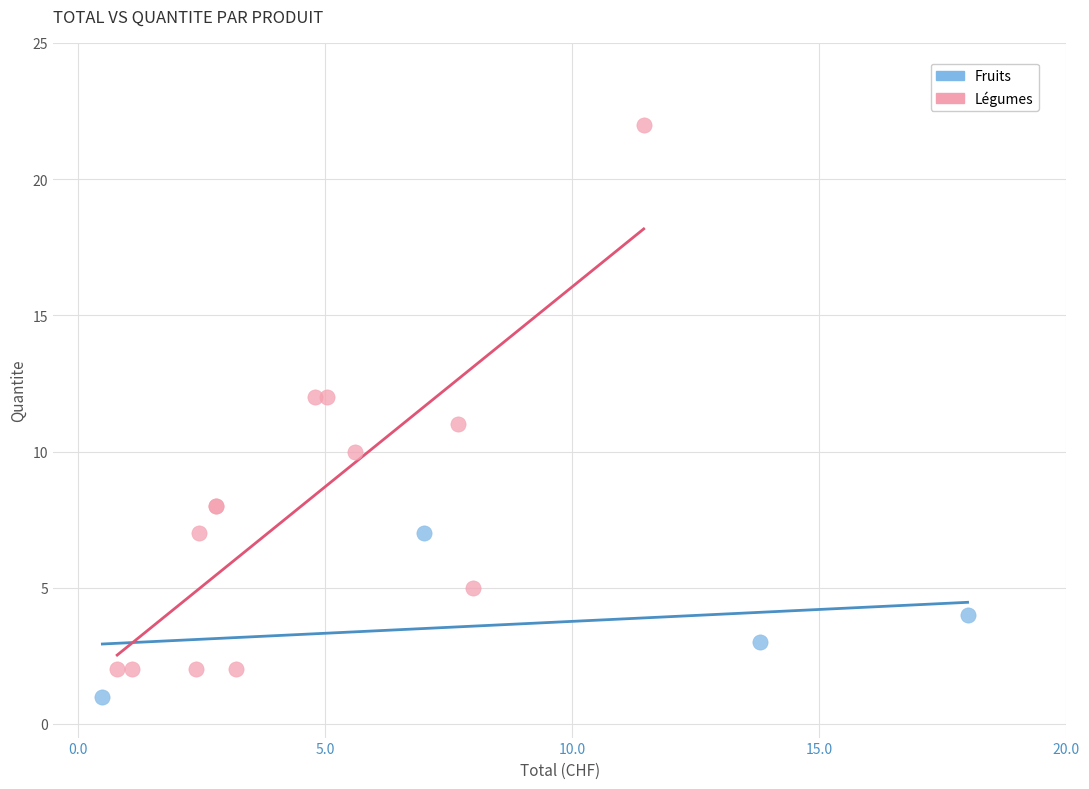

Which series has the largest Y range (max minus min)?

Légumes